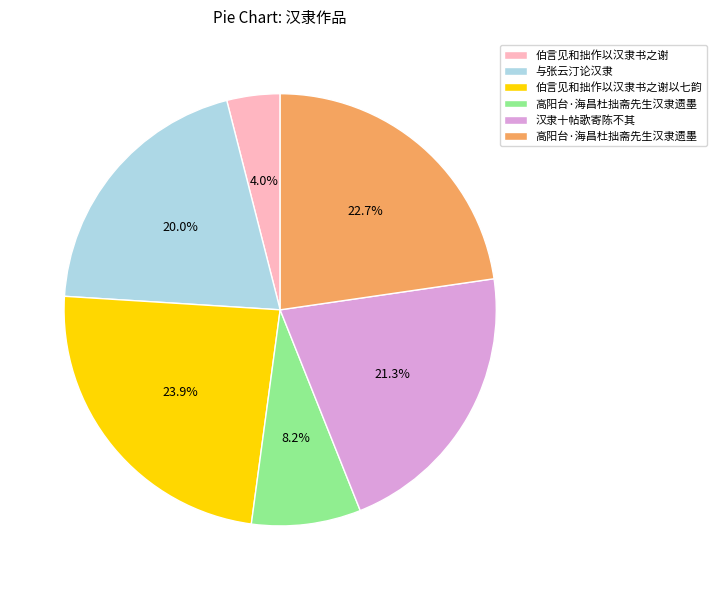

Is there any slice that represents more than half of the pie?

No